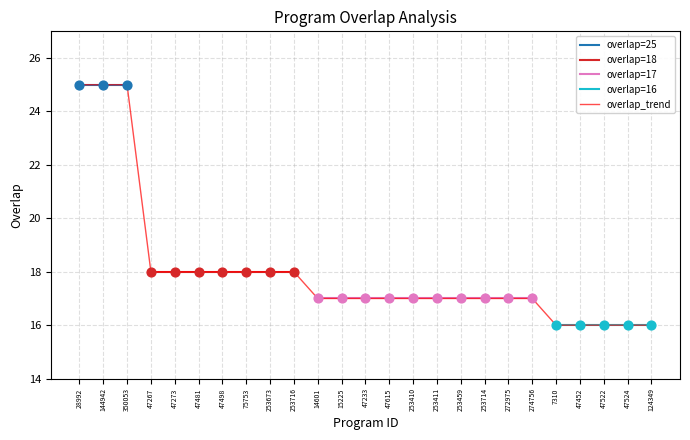

Which has a higher value, 124349 or 253716?

253716